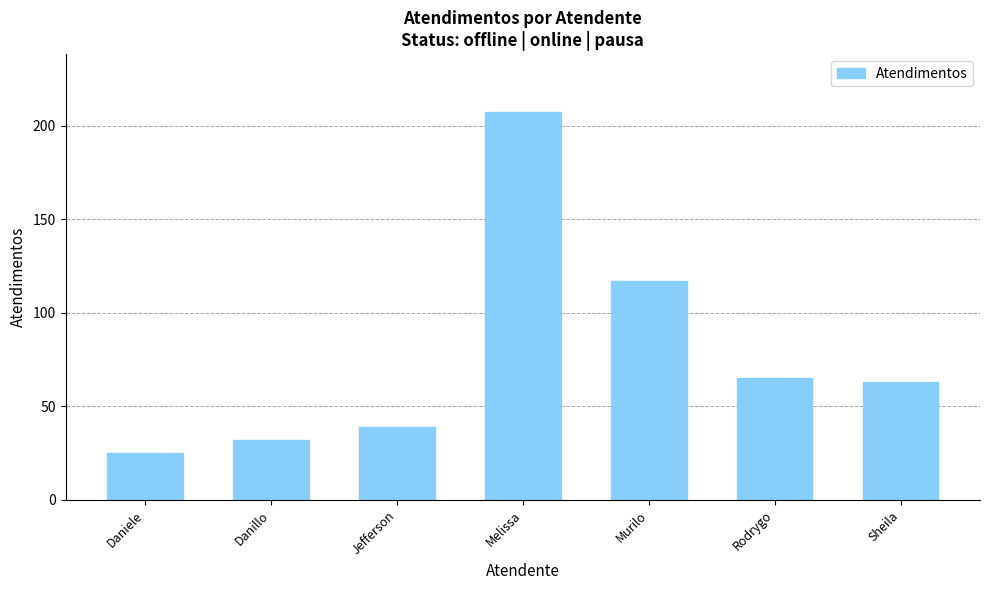

Reading right to left, extract all data points from this chart.

63	65	117	207	39	32	25